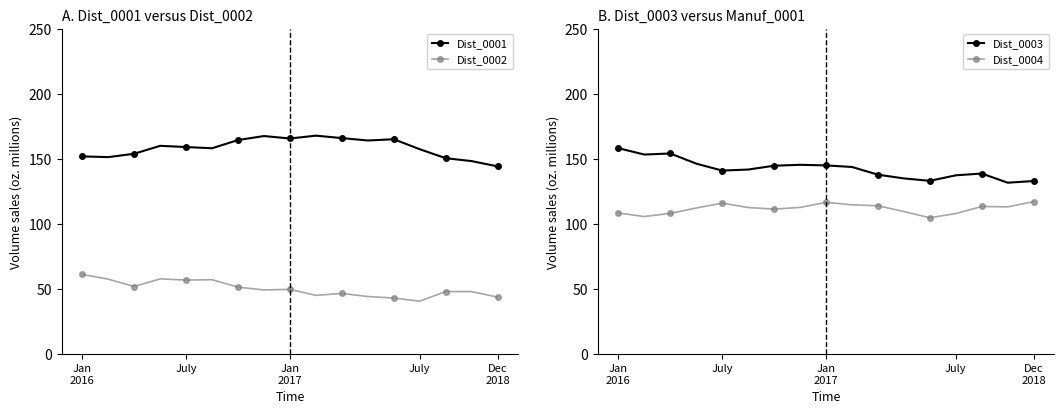

What is the difference between the maximum and minimum values in the Dist_0004 series?

12.4